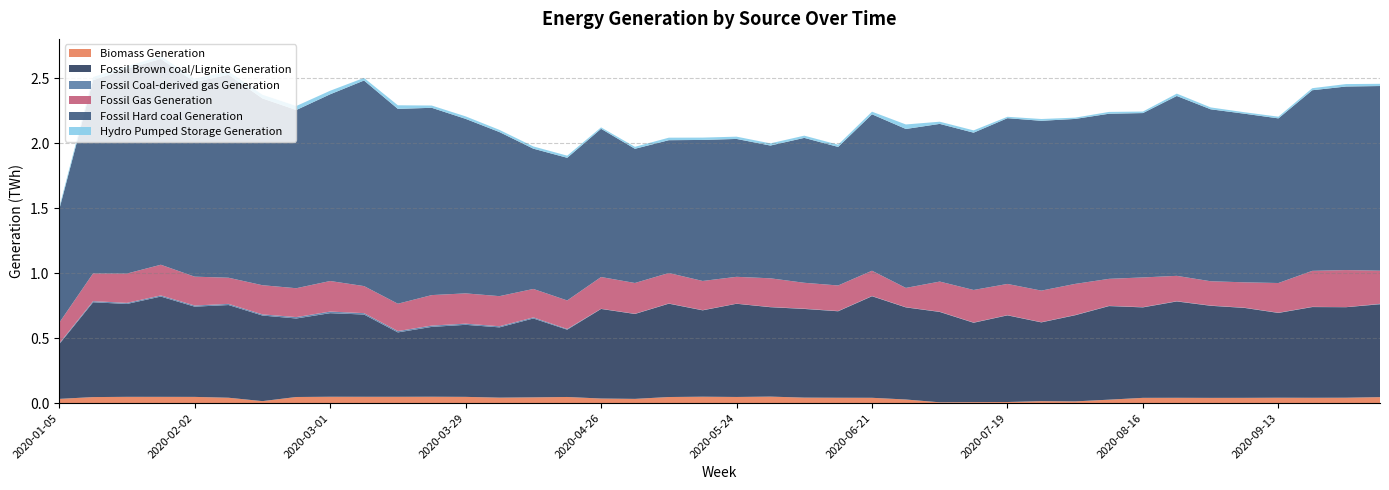

Reading left to right, what are all the values shown in this chart?

Biomass Generation: 32281	46233	48053	48012	47625	41168	14984	46838	48713	48453	48431	48868	47885	41838	44074	46978	35098	32344	46671	49086	47103	49842	42023	41077	40677	27559	5931	7286	8228	14777	12965	26329	40270	40669	40056	40293	41182	40710	41359	45713
Fossil Brown coal/Lignite Generation: 420702	729476	714781	771648	694409	713347	658694	604150	643233	632947	495535	537455	554298	540807	607046	517845	689210	653376	718267	664606	717254	687983	682390	665460	781391	708716	695370	610845	666753	606230	662993	720174	696155	741428	708676	691990	652483	698181	696592	714806
Fossil Coal-derived gas Generation: 6289	8694	8355	8744	8819	8844	8946	10670	12207	10787	10404	10108	9125	8601	8327	5641	1504	1615	1719	1597	708	1646	2120	2044	2059	1727	1850	1911	1862	1753	2069	1997	1945	1944	1905	1818	1842	1940	390	3516
Fossil Gas Generation: 158547	213545	225527	236196	222056	201283	224421	222206	235280	208167	210278	234563	232964	231595	218933	219293	244350	236889	234325	224462	206555	220769	199218	196490	194356	148306	231984	250399	240014	242706	239169	207597	228614	195079	186885	195179	228422	276761	285185	254635
Fossil Hard coal Generation: 870511	1486773	1574326	1584003	1497709	1561779	1437388	1371364	1436844	1581922	1499300	1441376	1342949	1262680	1079353	1097762	1140591	1032688	1022019	1085257	1061124	1021654	1115069	1066217	1203740	1223129	1213333	1210397	1275575	1306812	1269484	1270629	1264778	1384166	1323299	1297507	1267007	1389933	1412639	1421177
Hydro Pumped Storage Generation: 16993	24328	20522	20536	26380	25835	28245	30778	27185	20085	27716	17335	19242	16887	17300	16393	10929	15126	19332	17934	17538	16743	17048	17075	20186	34716	16831	17676	10759	13847	9867	13901	11820	18181	14455	11329	12990	15743	18728	16999